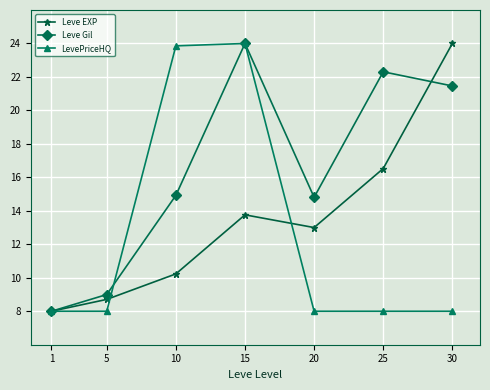

What is the spread (max minus min) of values at 5?

1.0